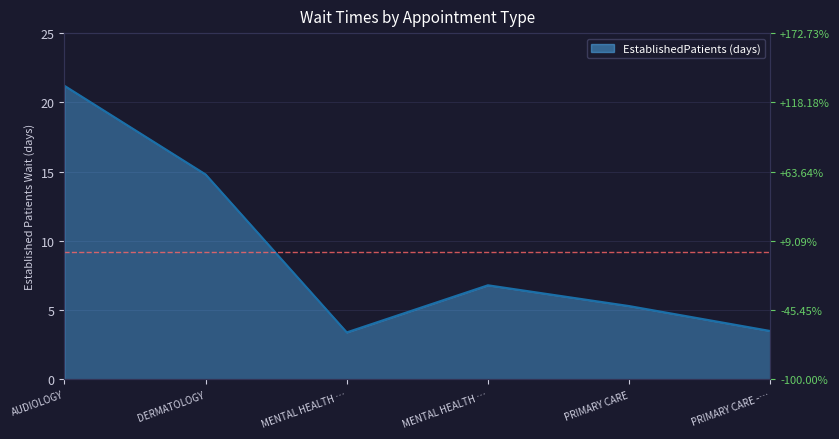

How many series are shown in this chart?

1